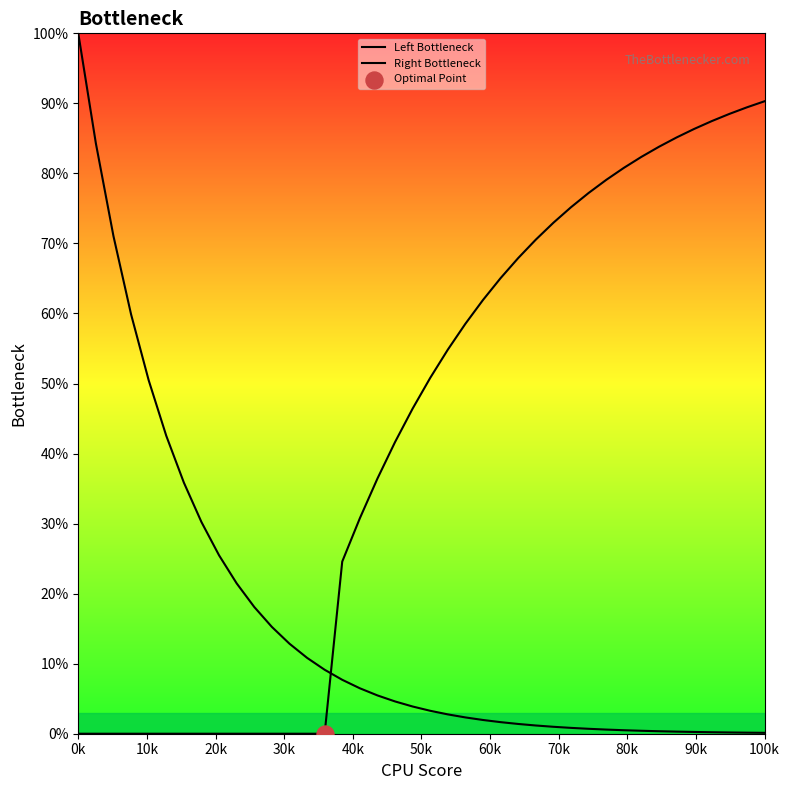

At how many categories does at least one series exceed 52?

23